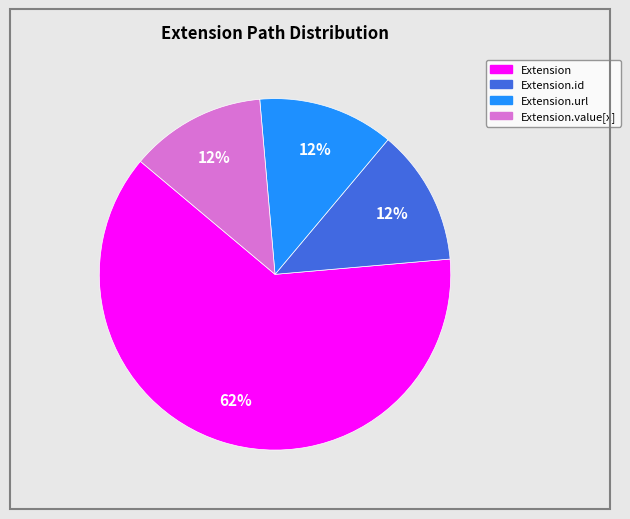

Is there any slice that represents more than half of the pie?

Yes